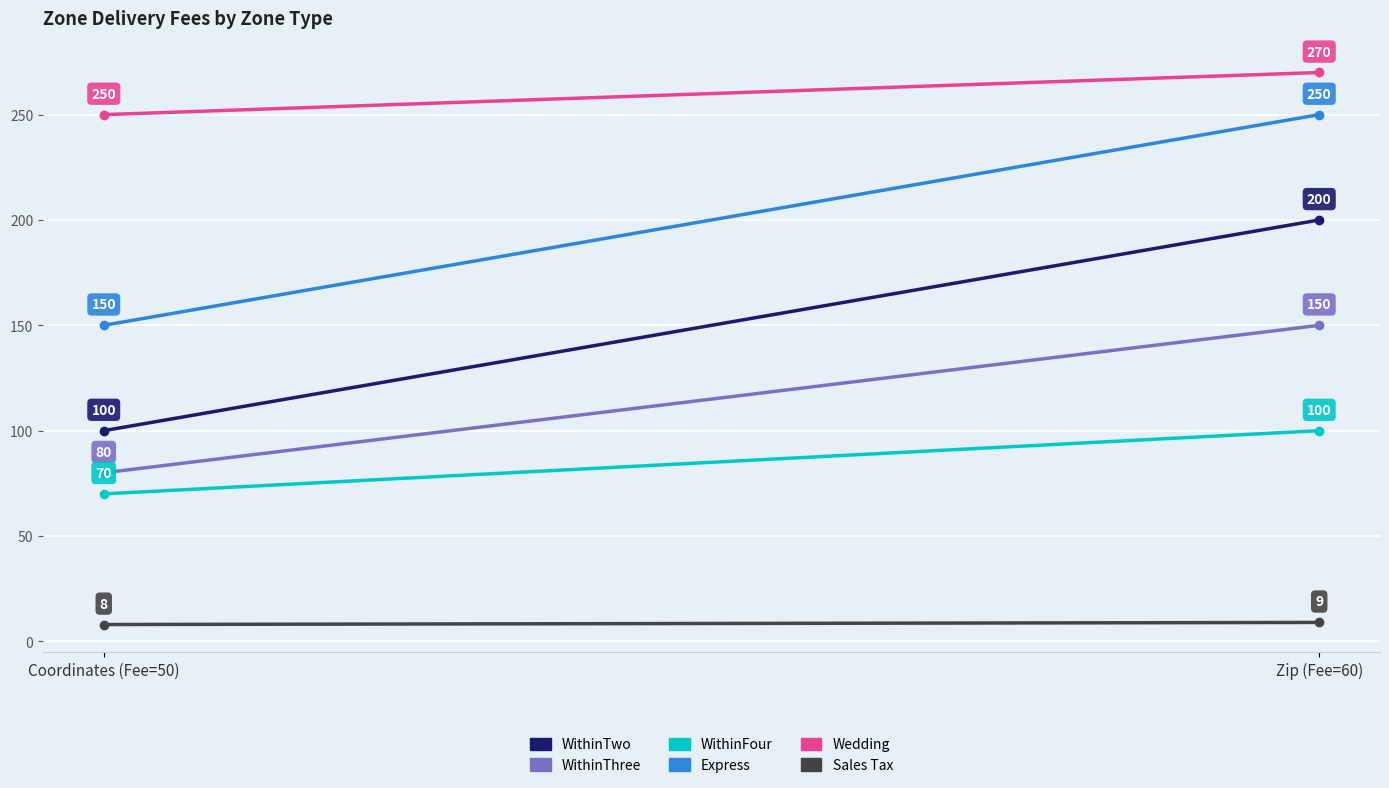

Rank the categories by Express value from lowest to highest.

Coordinates (Fee=50), Zip (Fee=60)